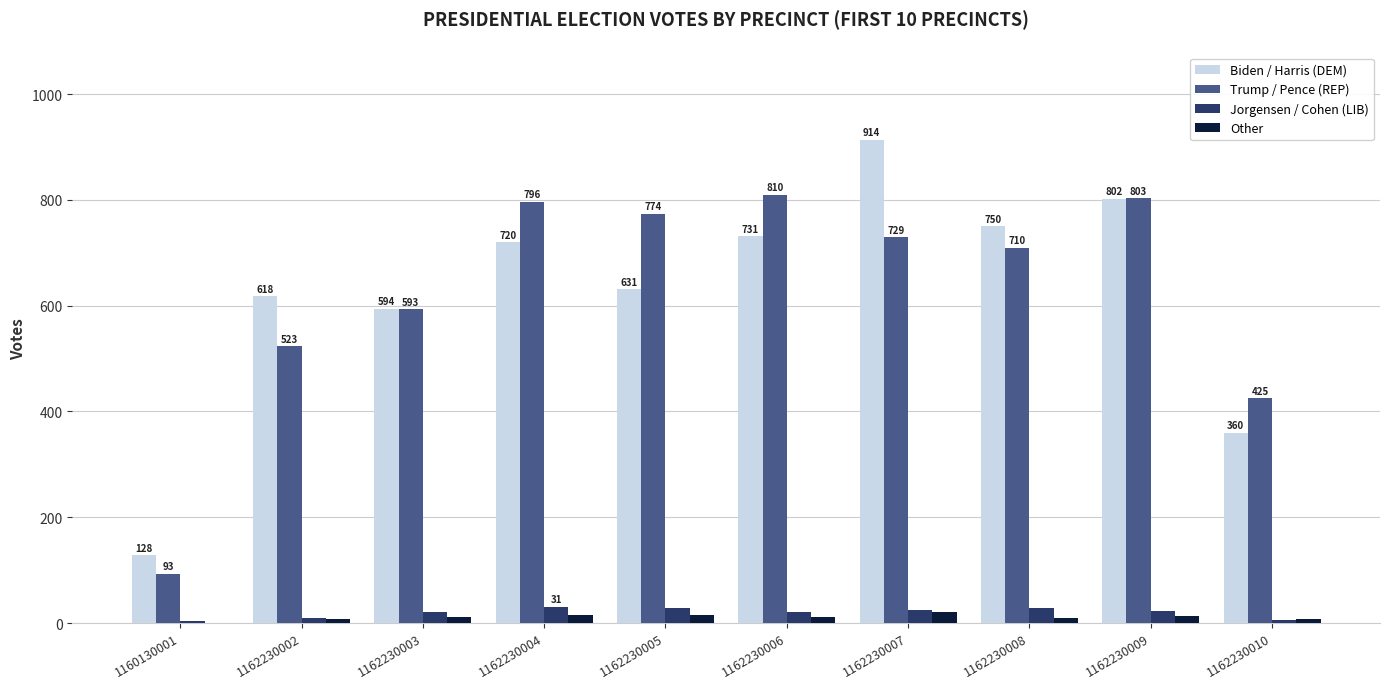

The value of Biden / Harris (DEM) at 1162230003 is 594. True or false?

True